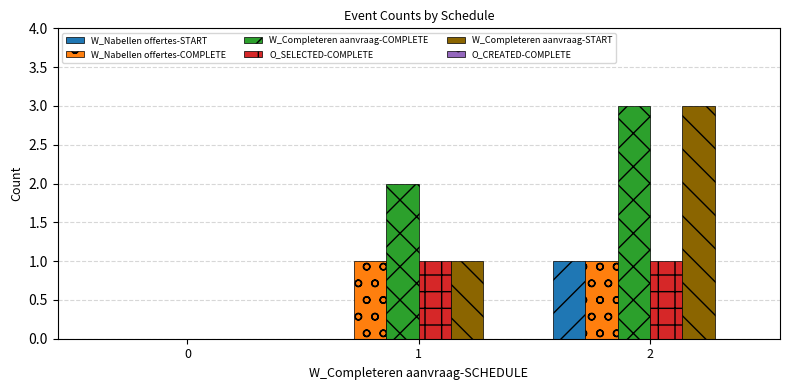

The value of W_Nabellen offertes-START at 2 is 1. True or false?

True